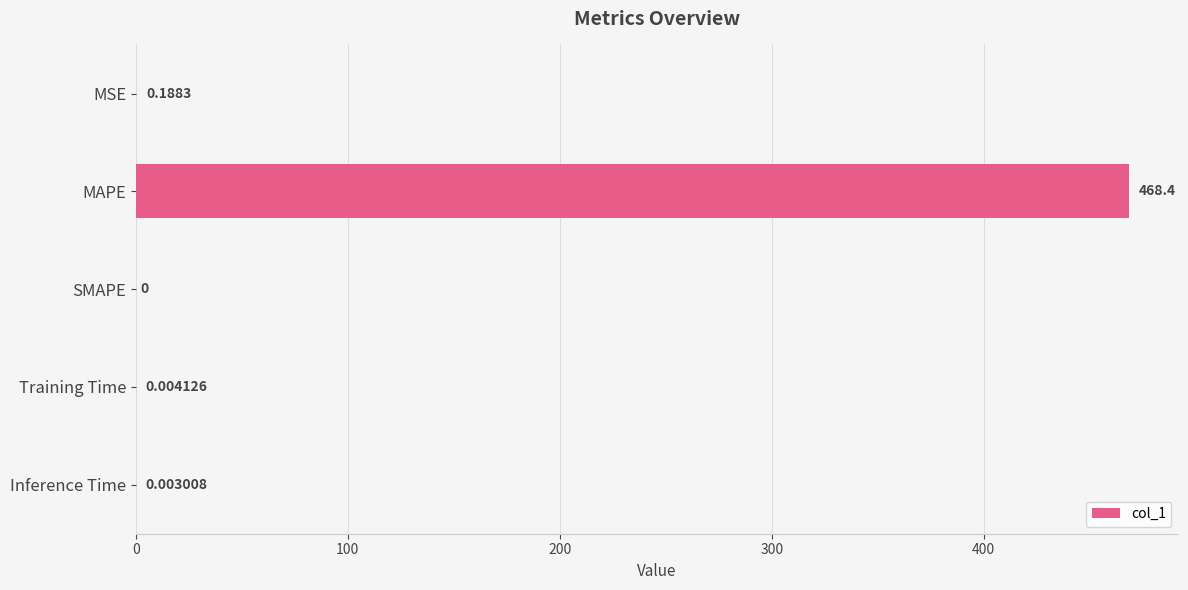

What is the change in value from MSE to MAPE?

+468.2